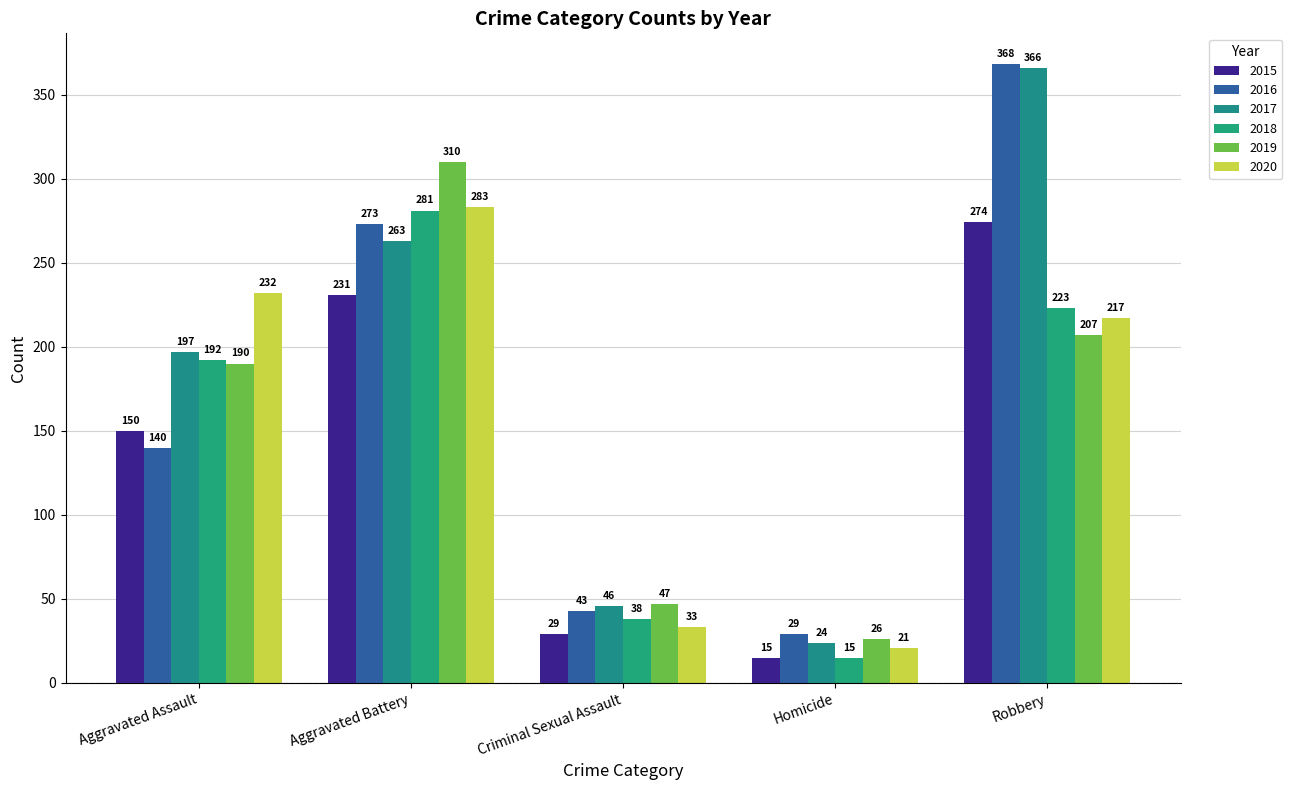

Rank the series by their maximum value, from highest to lowest.

2016, 2017, 2019, 2020, 2018, 2015